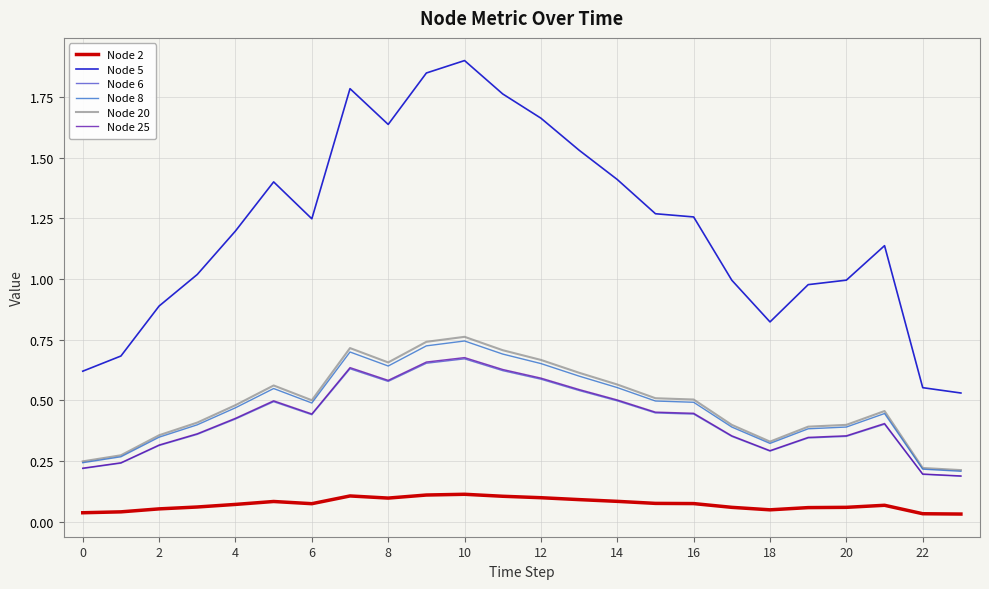

Which series has the largest total across all categories?

Node 5